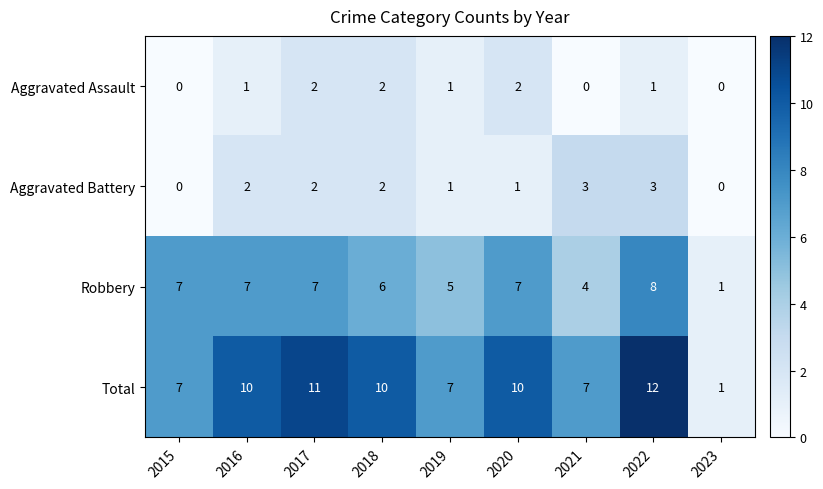

Count the Aggravated Assault values in the range 0 to 2.

9